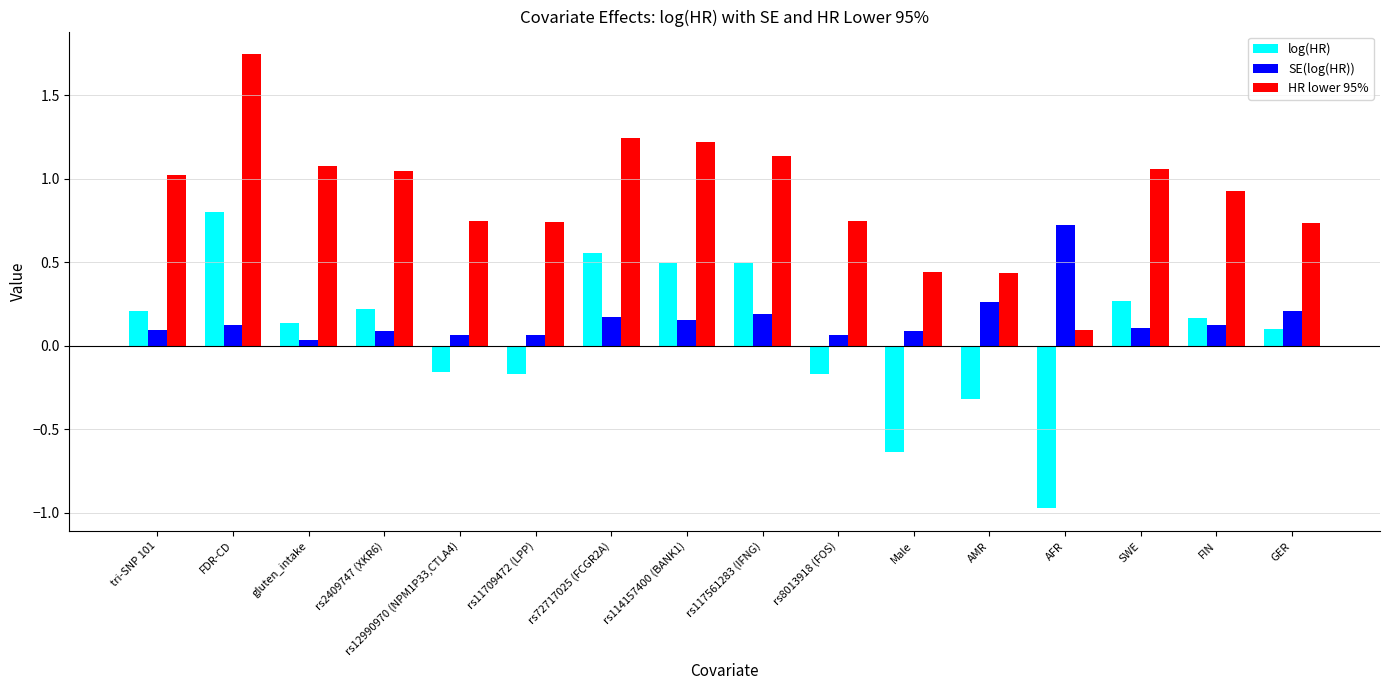

What is the label of the 9th bar from the left?

rs117561283 (IFNG)